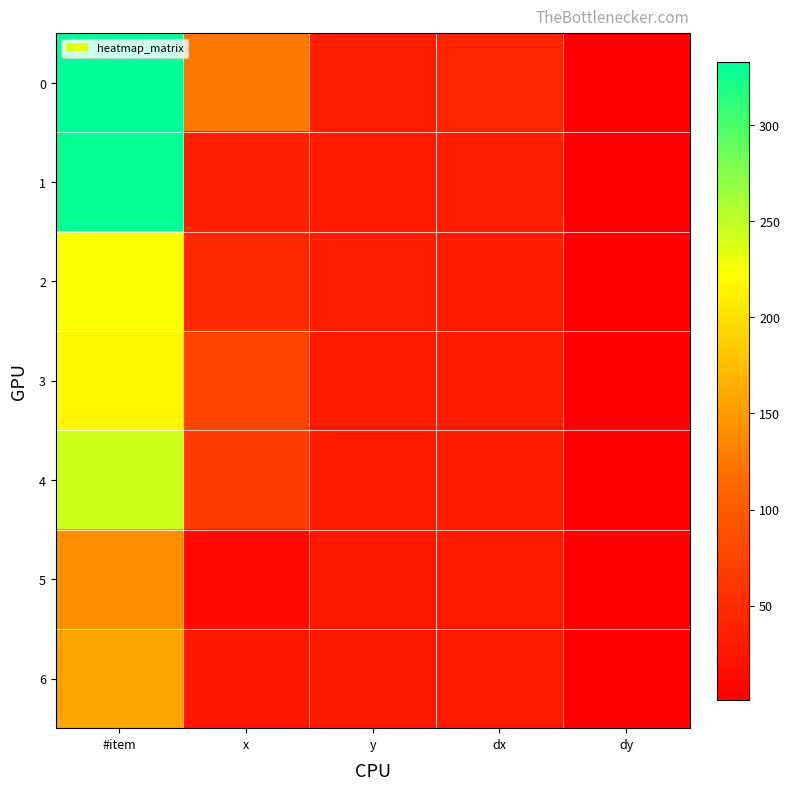

What is the minimum value shown in the chart?

1.0